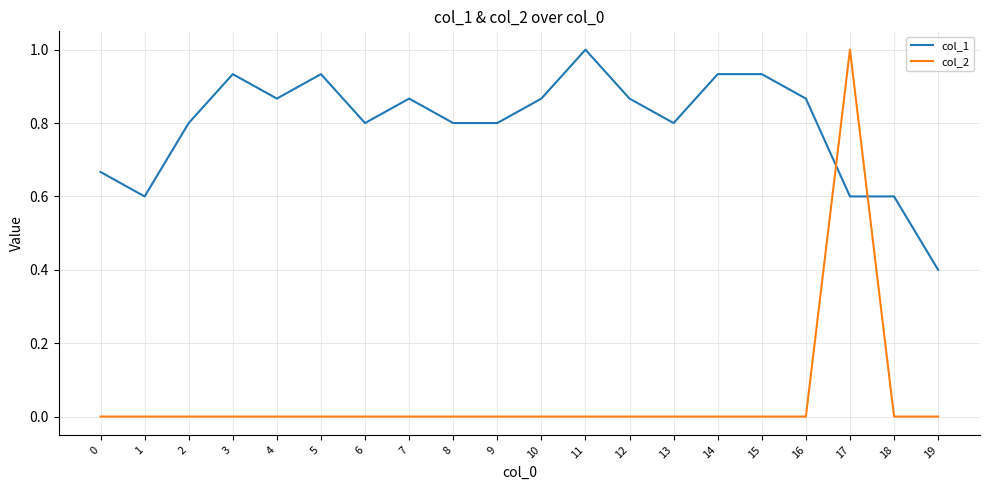

Is it true that col_2 equals 0.0 at 5?

True